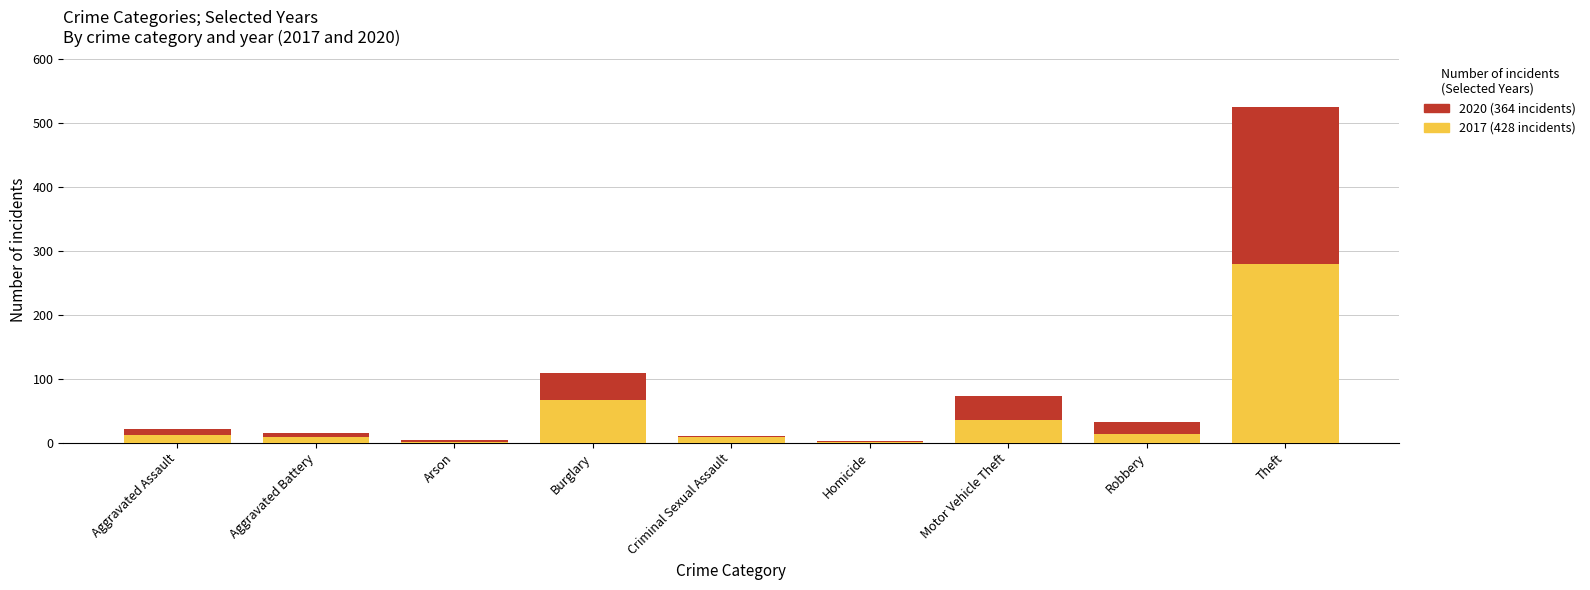

At which category is the sum across all series the highest?

Theft